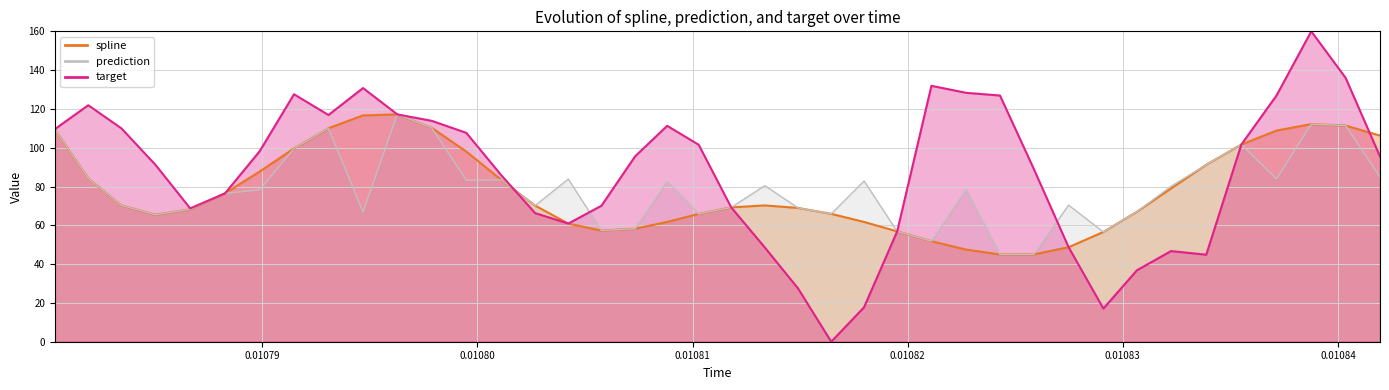

What is the lowest value of the prediction series?

45.0